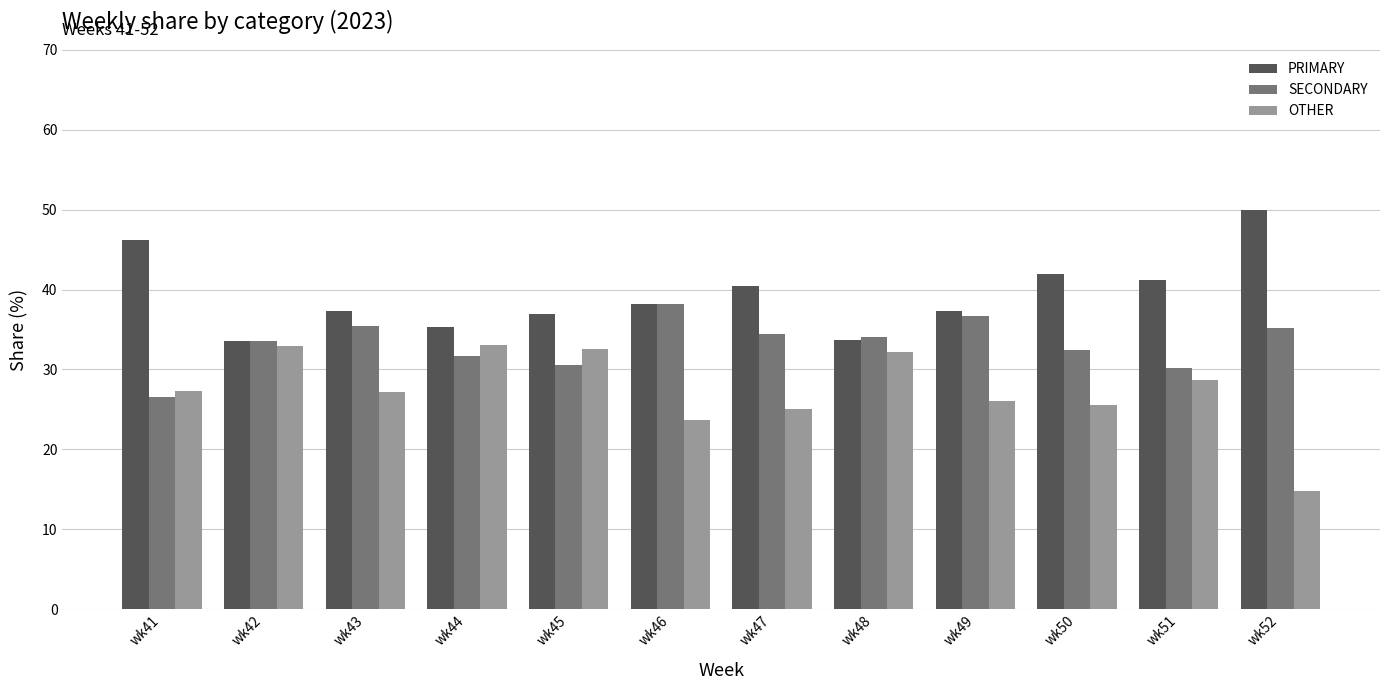

Does the chart contain any negative values?

No